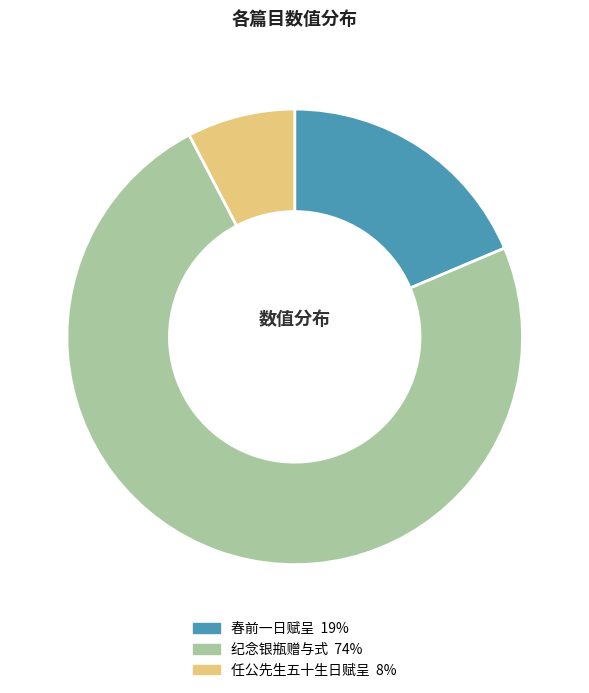

Is there a majority slice in this chart?

Yes